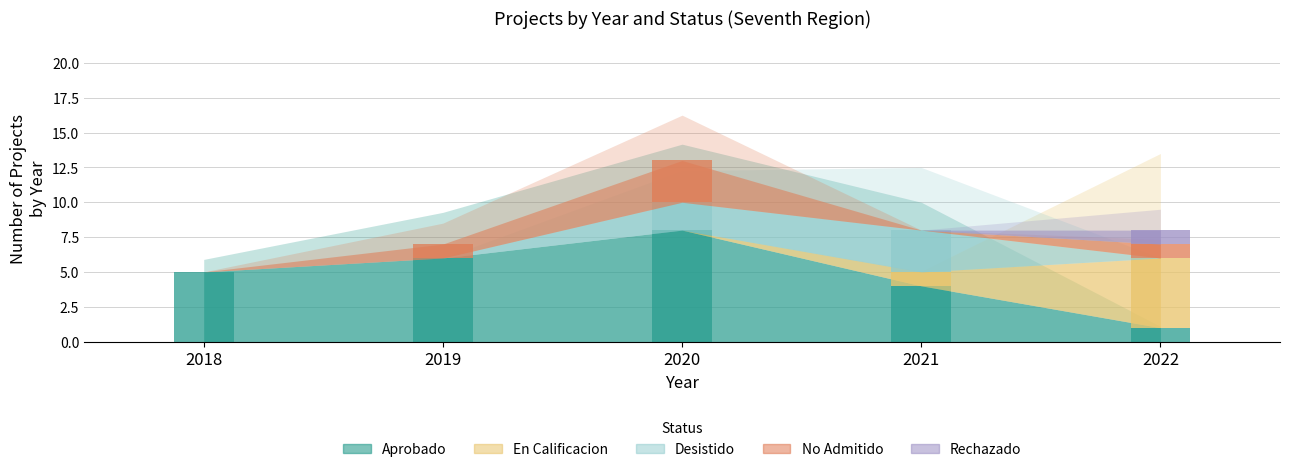

Which series has the largest range (max minus min)?

Aprobado